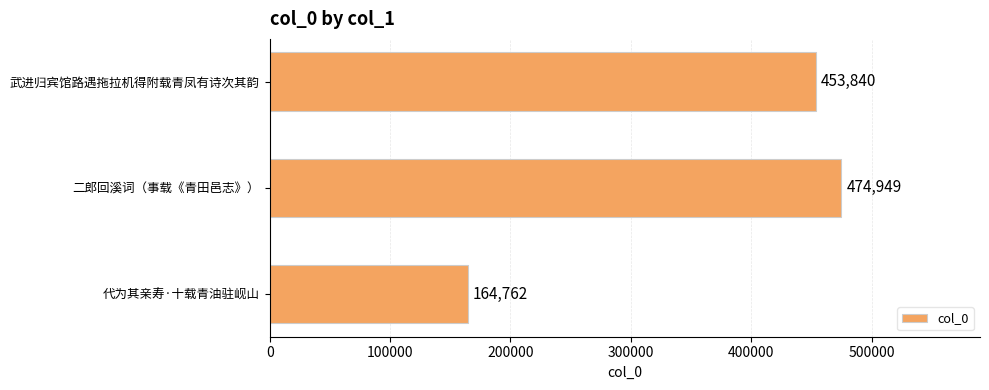

Approximately how many times larger is the value at 代为其亲寿·十载青油驻岘山 compared to 武进归宾馆路遇拖拉机得附载青凤有诗次其韵?

0.4